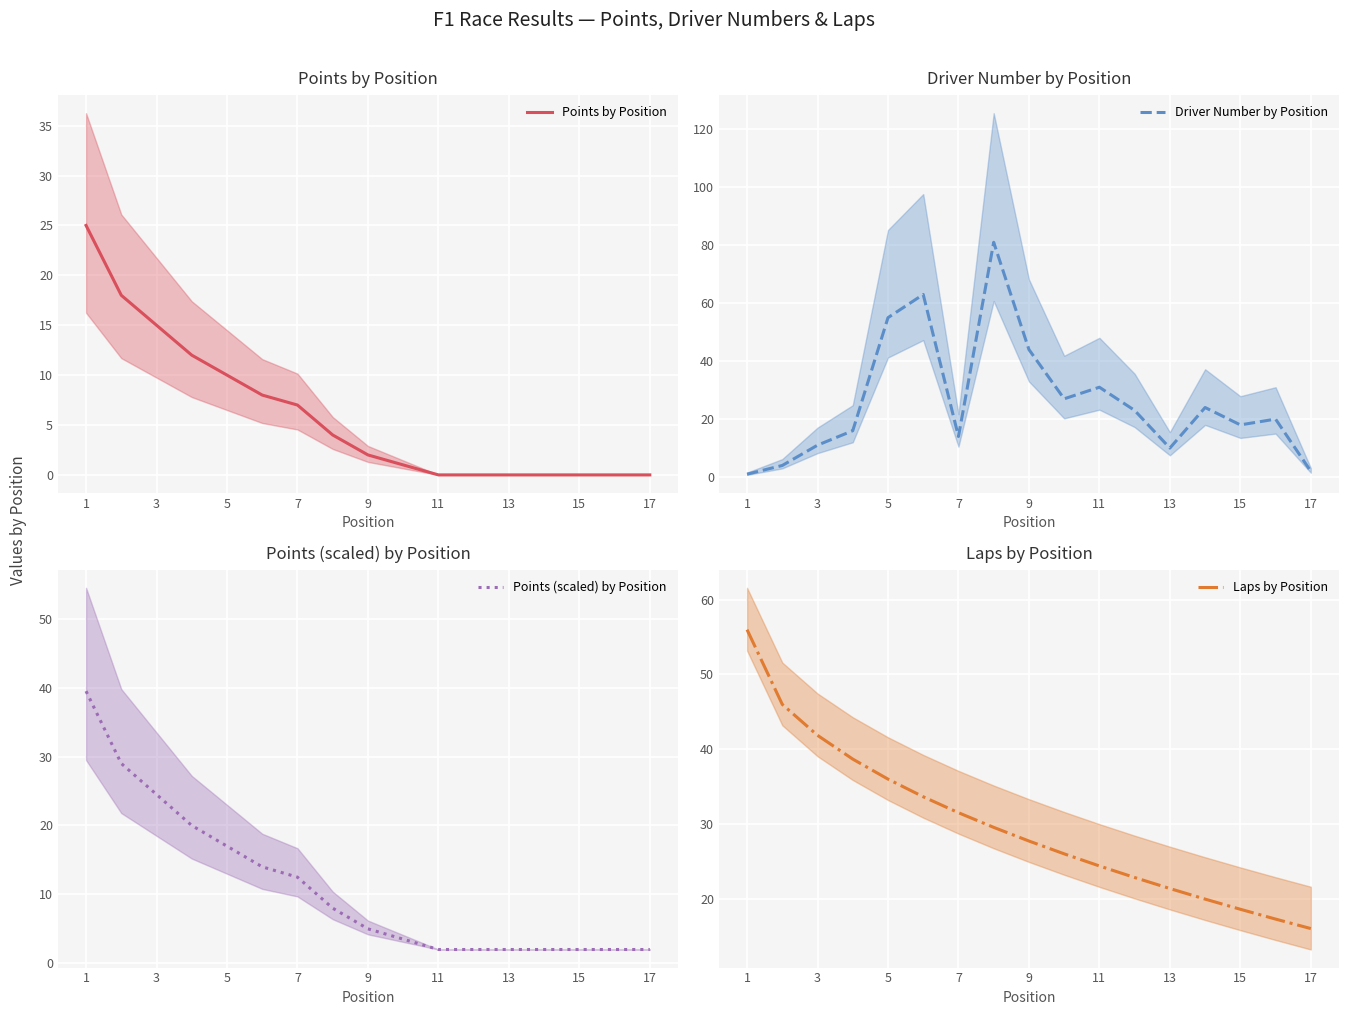

How many data points in Driver Number by Position are above 20?

8